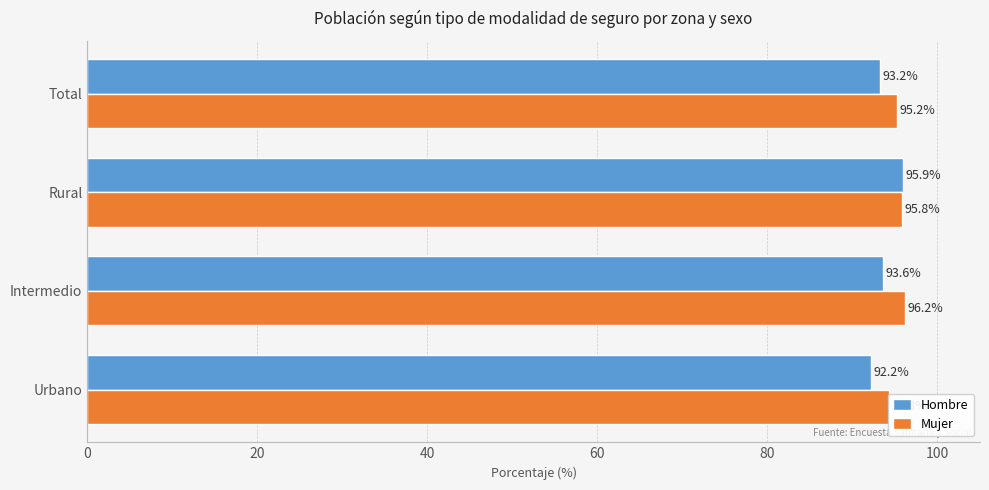

How many bars are there in total?

8